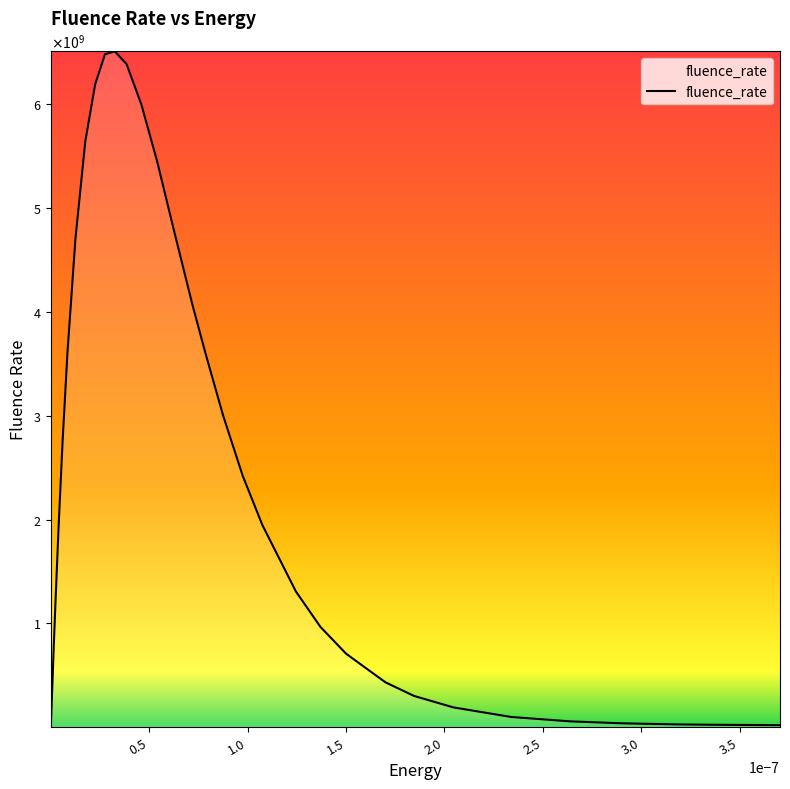

Does the chart have visible grid lines?

No